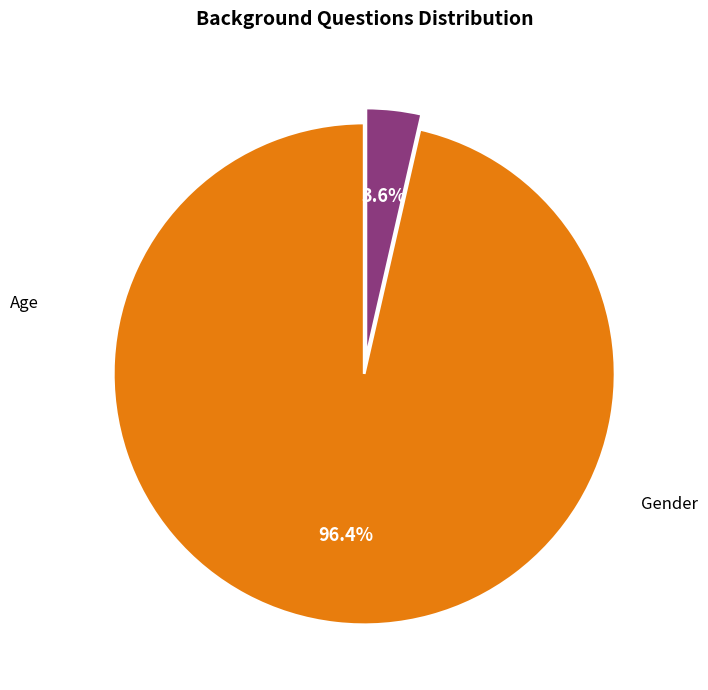

Is there any slice that represents more than half of the pie?

Yes